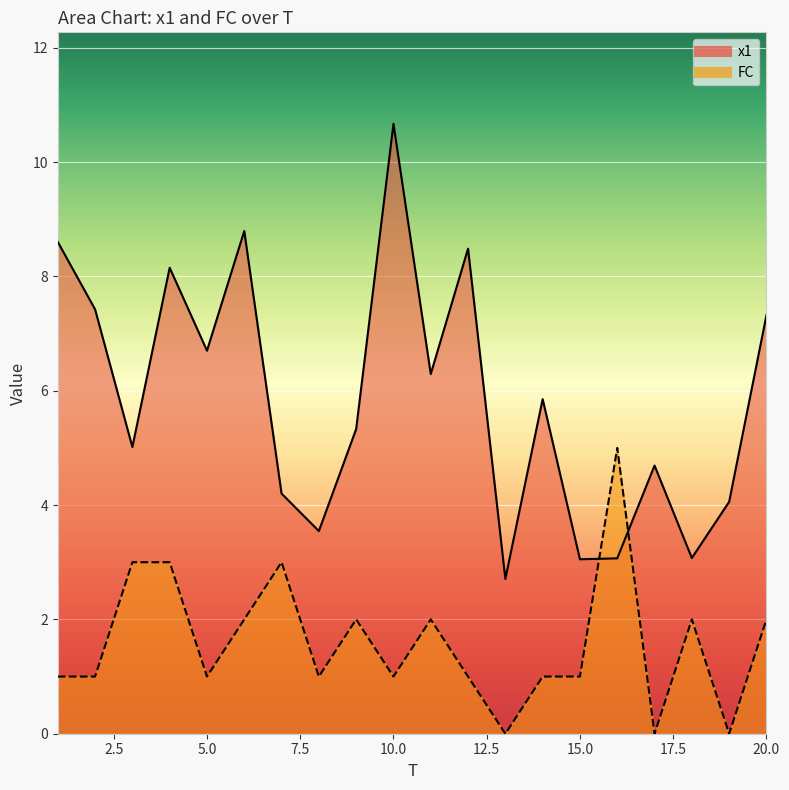

Is it true that x1 equals 7.4 at 2?

True